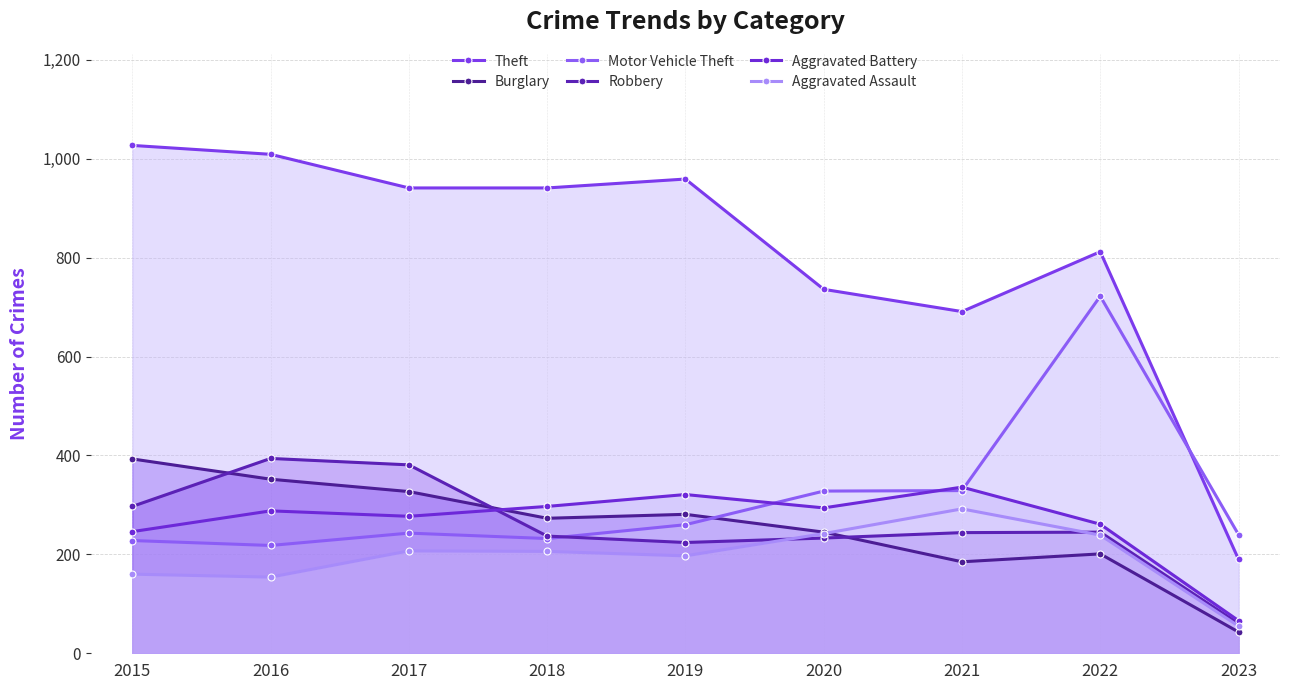

What is the value of the Aggravated Assault point at the 6th from the left?

242